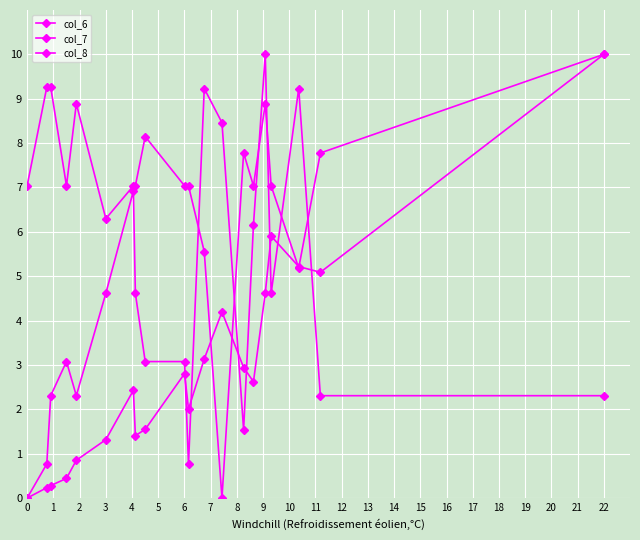

Which series has the largest total across all categories?

col_7